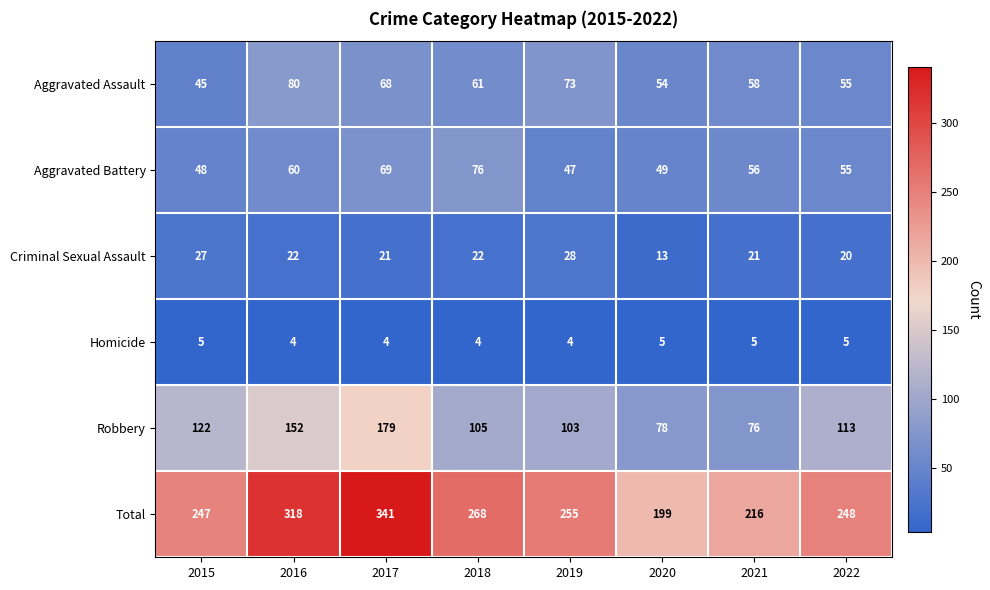

What is the sum of the Aggravated Battery values at 2020 and 2019?

96